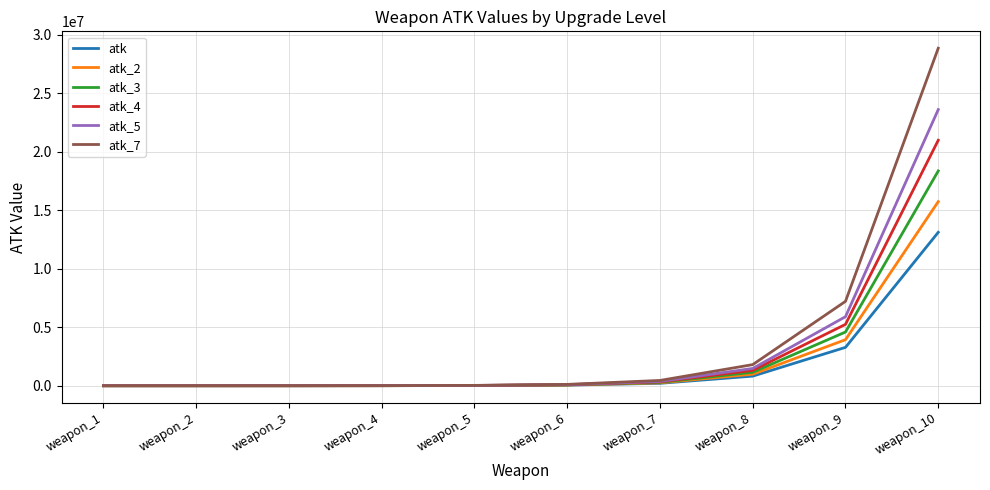

Rank the series by their maximum value, from lowest to highest.

atk, atk_2, atk_3, atk_4, atk_5, atk_7